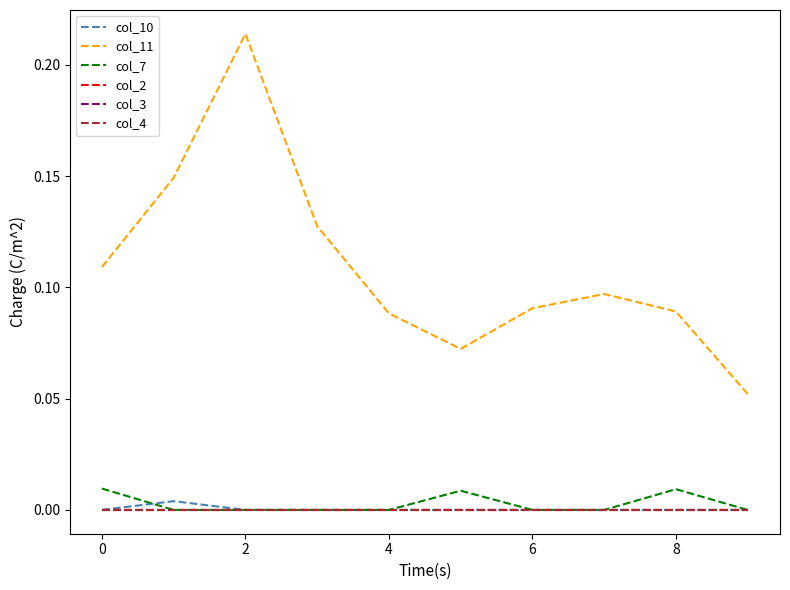

True or false: col_7 and col_4 intersect in this chart.

False